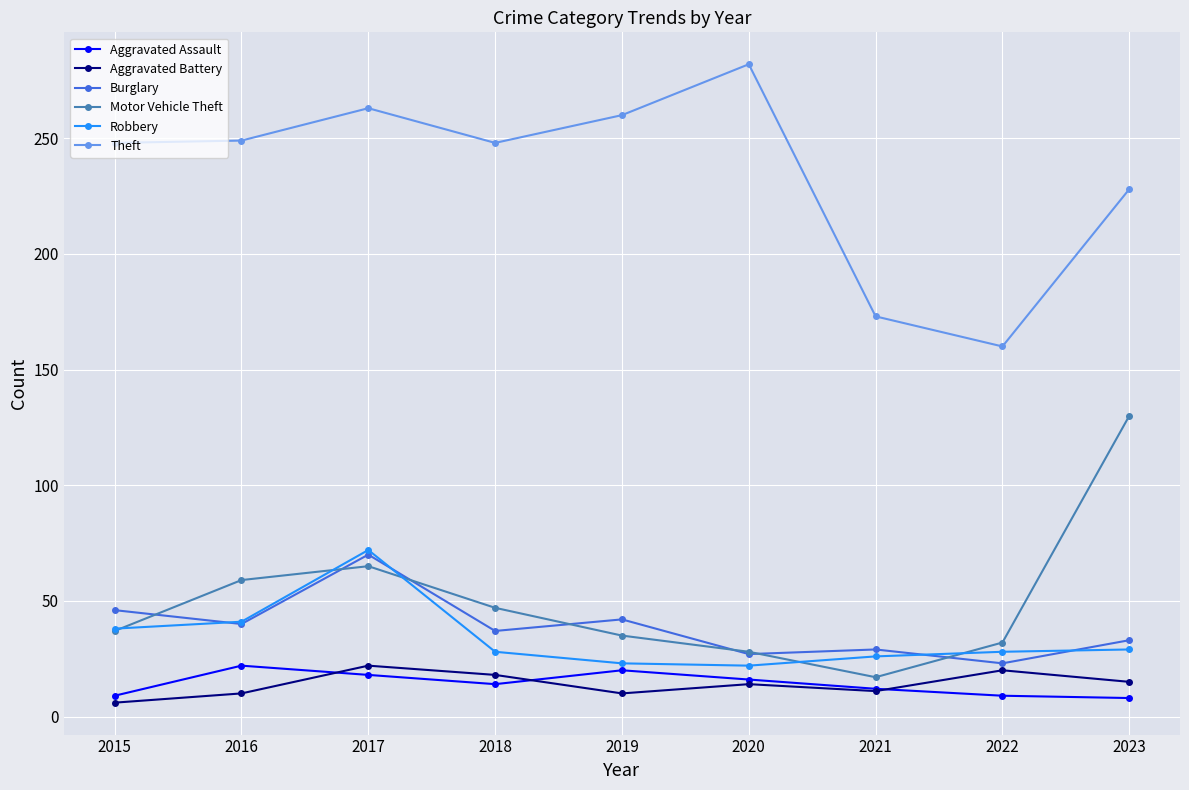

Where is Theft nearest to the value 221?

2023